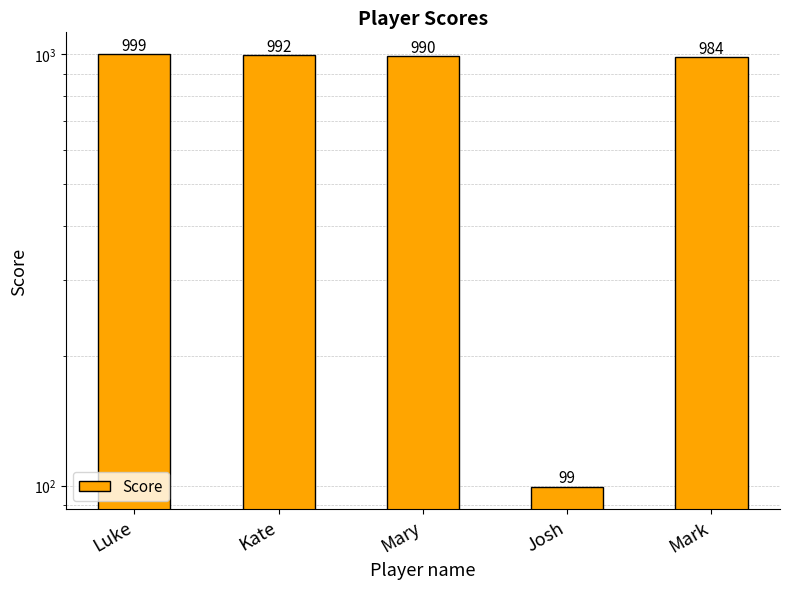

Read the value at Luke.

999